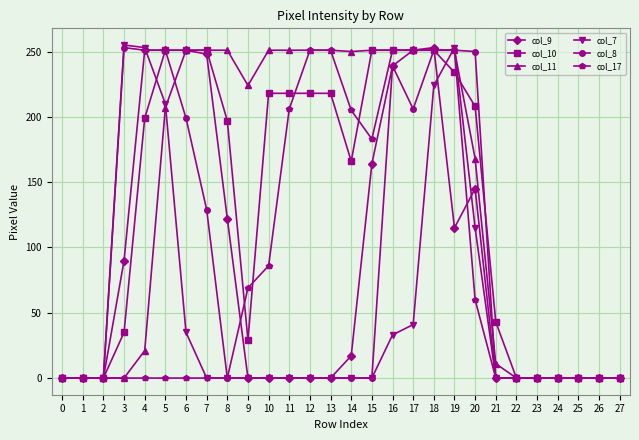

At which category is the sum across all series the highest?

18